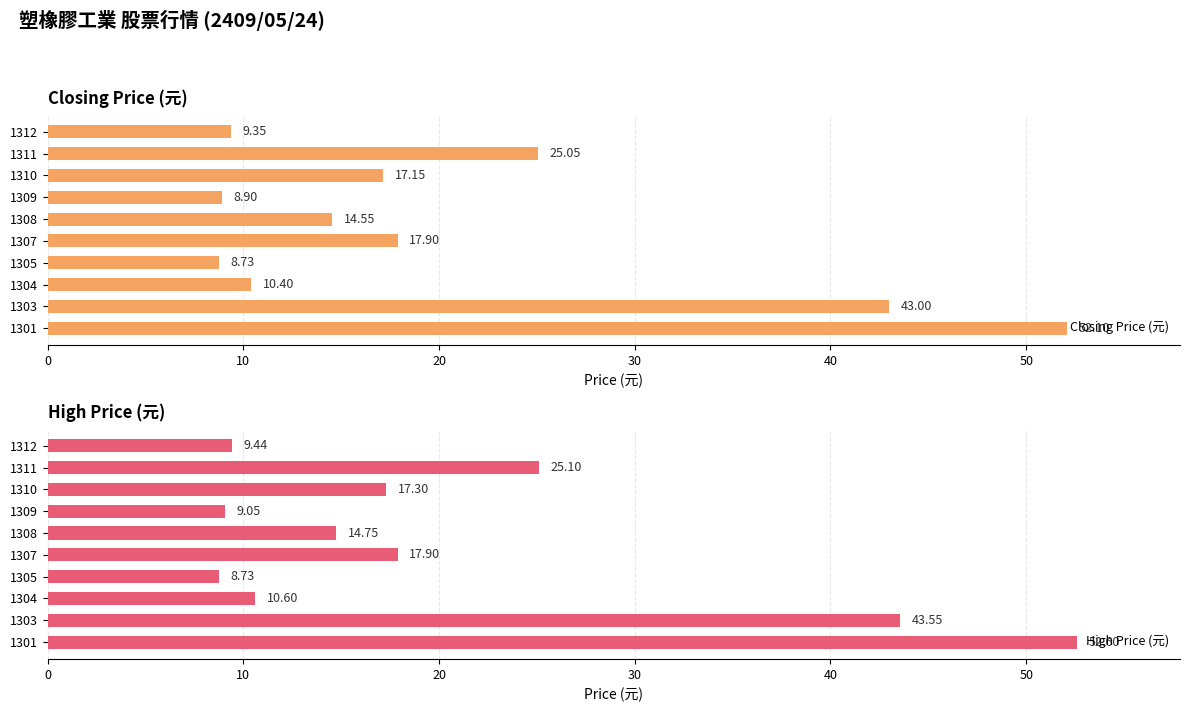

What is the value of the High Price (元) bar at the 5th from the left?

17.9